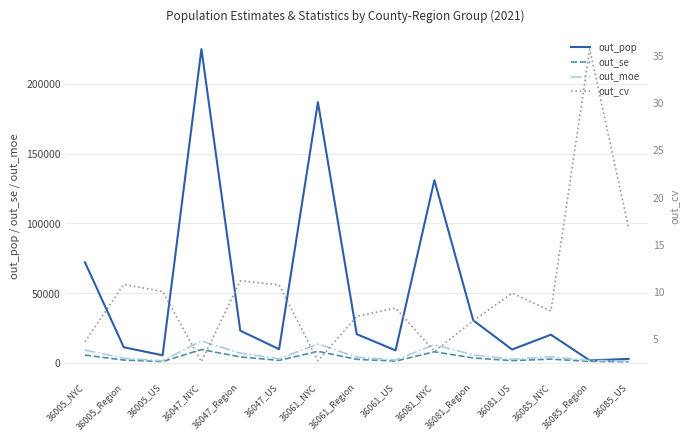

What is the maximum value for out_se?

9519.3